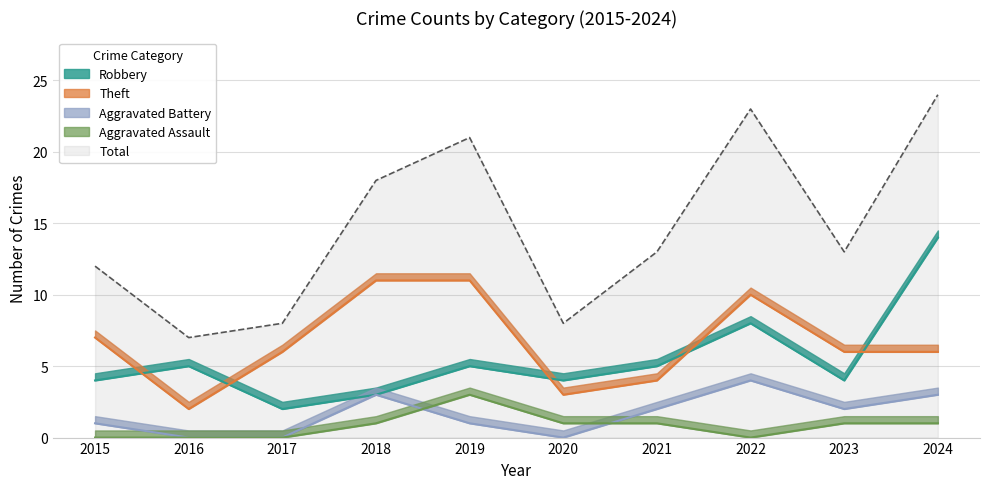

True or false: Total and Aggravated Assault cross at least once.

False